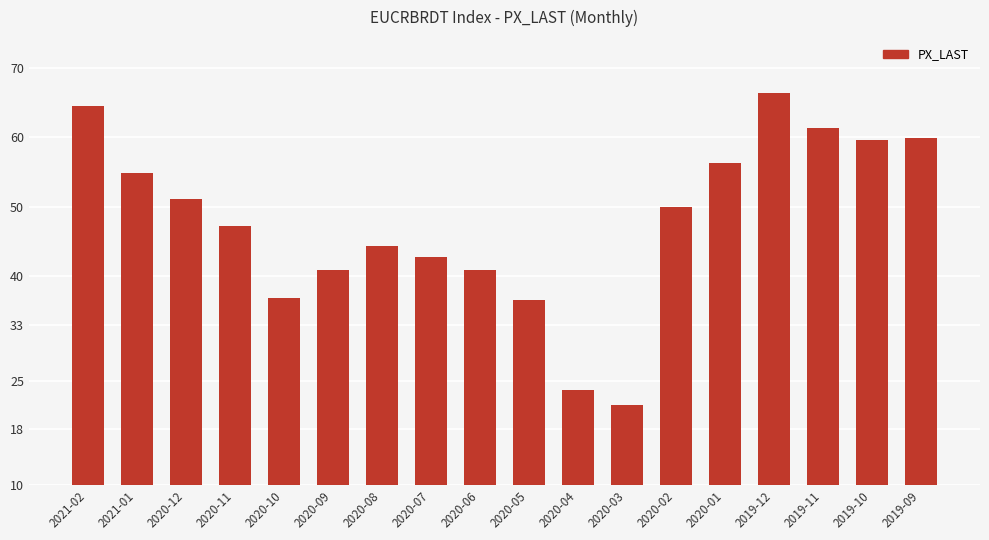

Which label corresponds to the smallest value in the chart?

2020-03